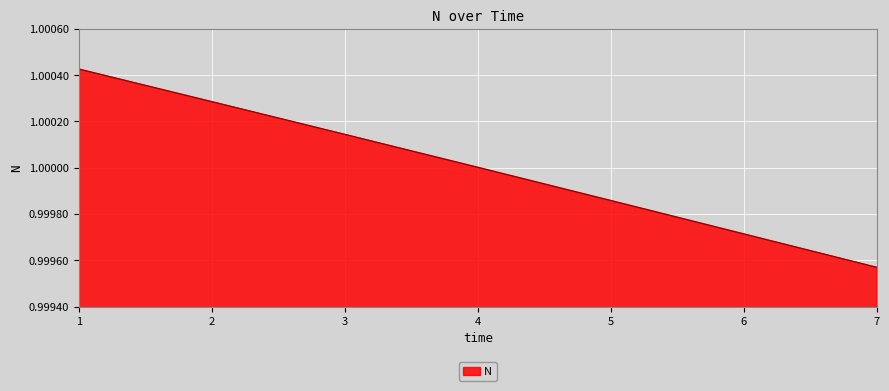

How many lines are shown in the chart?

1